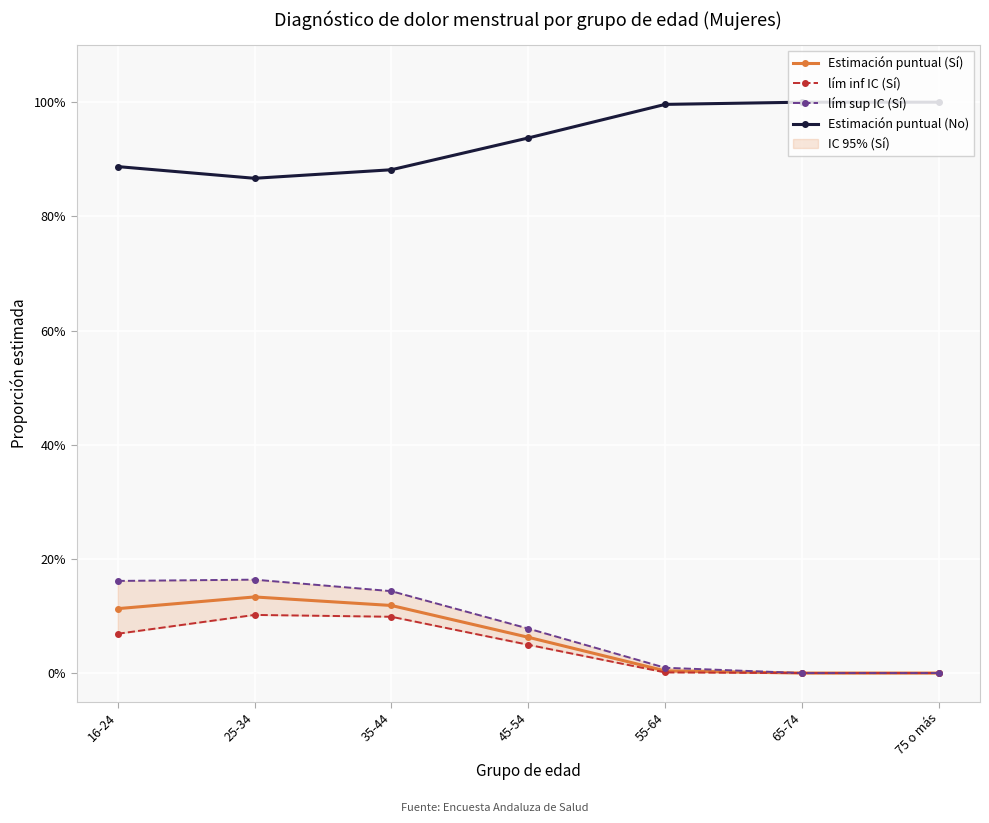

True or false: Estimación puntual (No) and Estimación puntual (Sí) cross at least once.

False